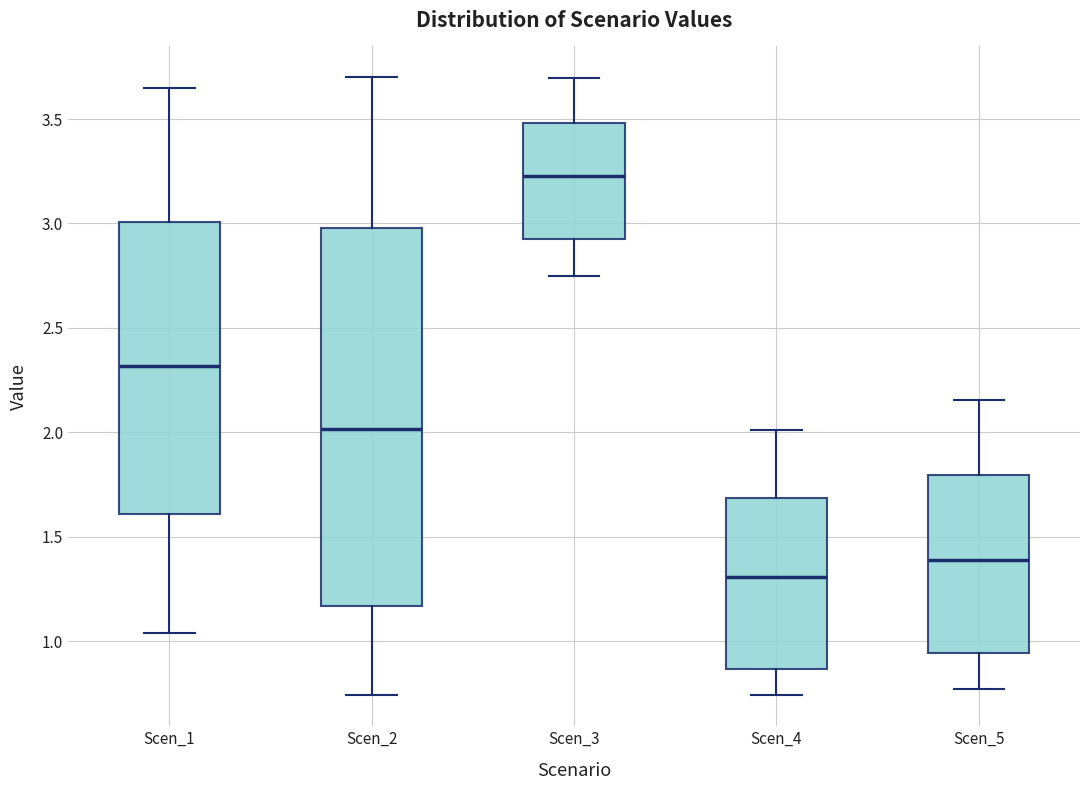

Where does the median line of the box for Scen_1 sit on the y-axis? The values are not printed on the chart, so give them approximately, as read against the axis.

2.30